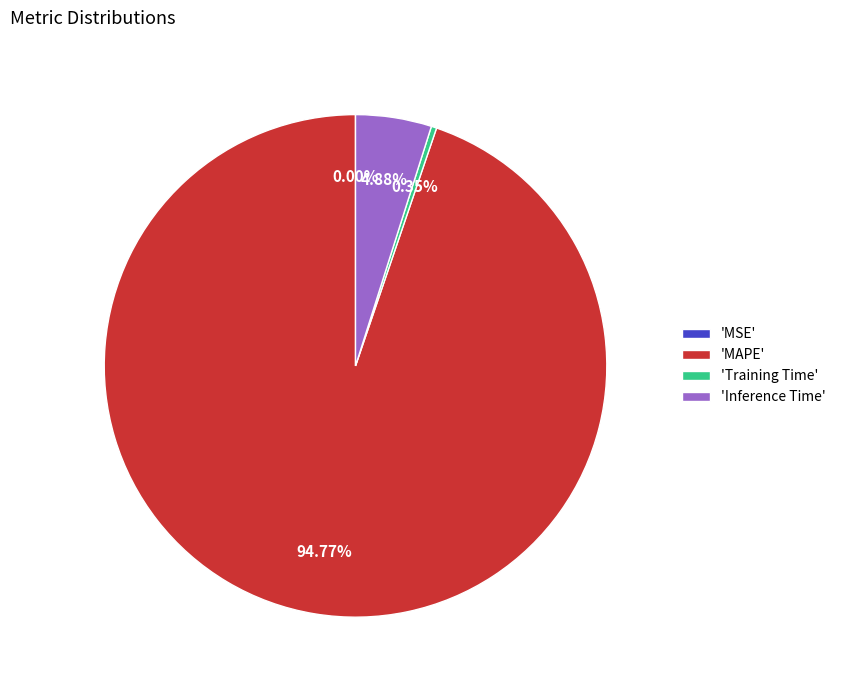

Which slice is the largest?

'MAPE'